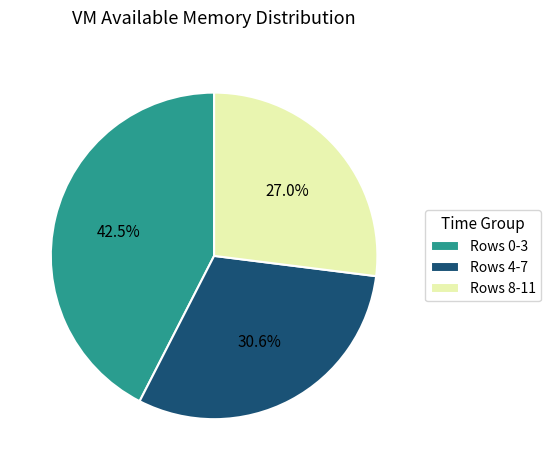

How many segments does this pie chart have?

3